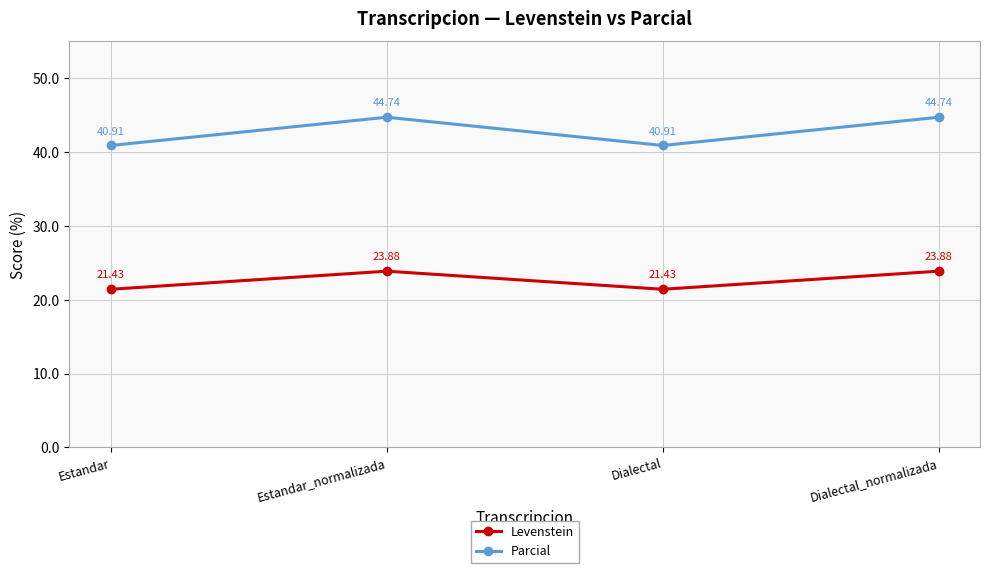

Which series has the largest total across all categories?

Parcial